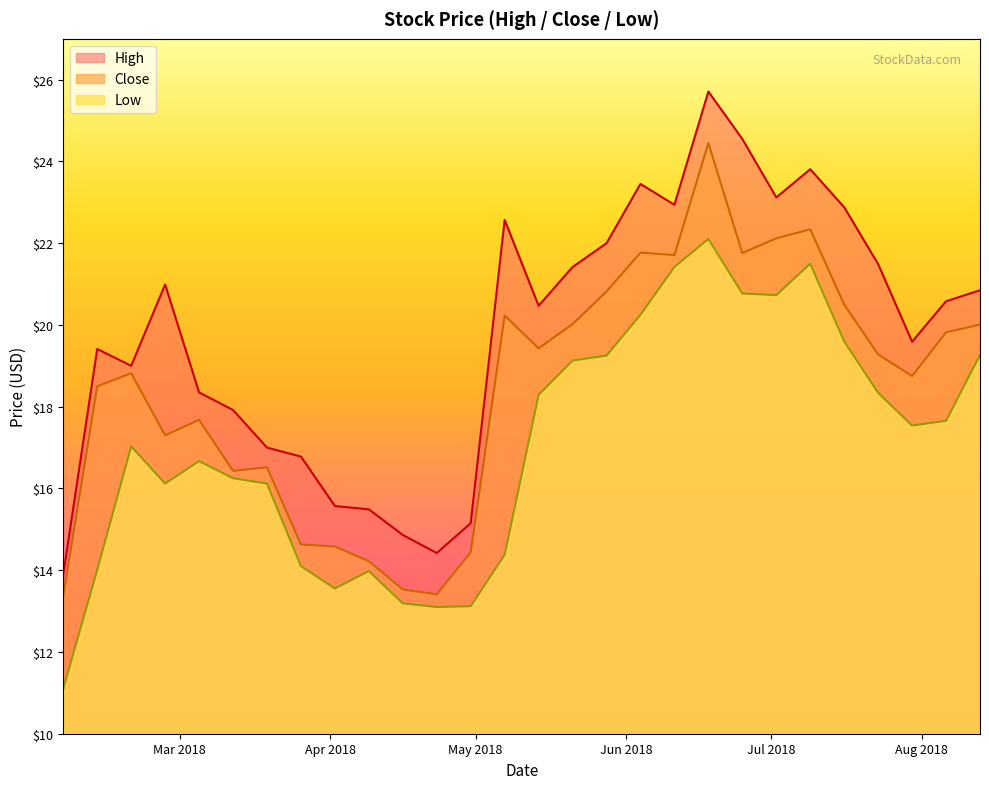

True or false: Close and High intersect in this chart.

False